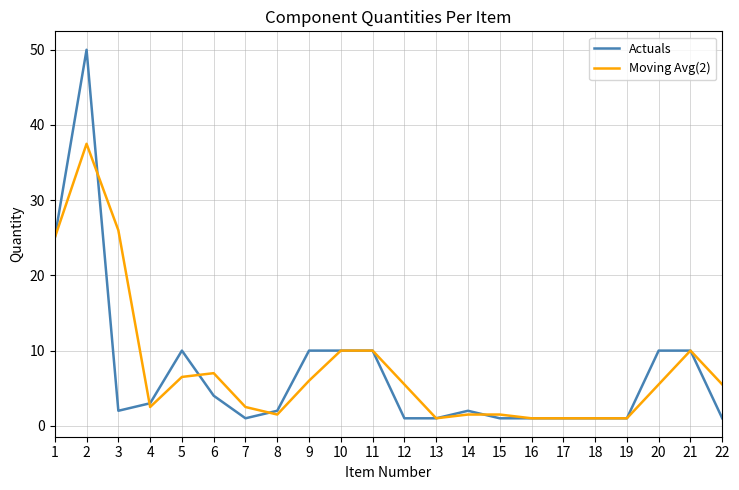

What is the spread (max minus min) of values at 20?

4.5